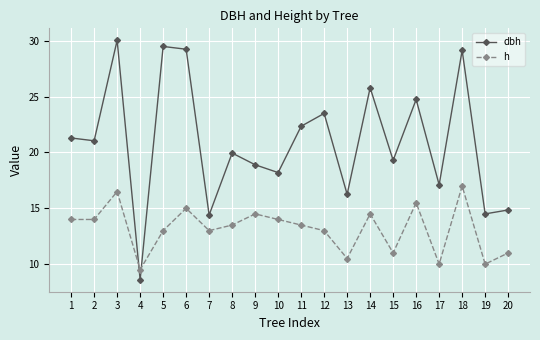

At which label does dbh reach its peak?

3